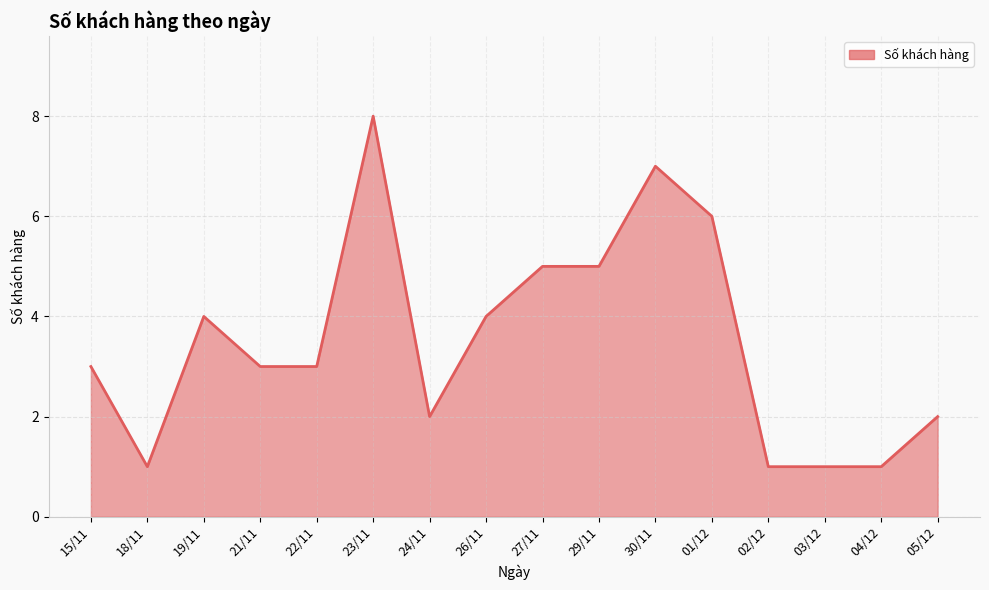

Approximately how many times larger is the value at 03/12 compared to 15/11?

0.3